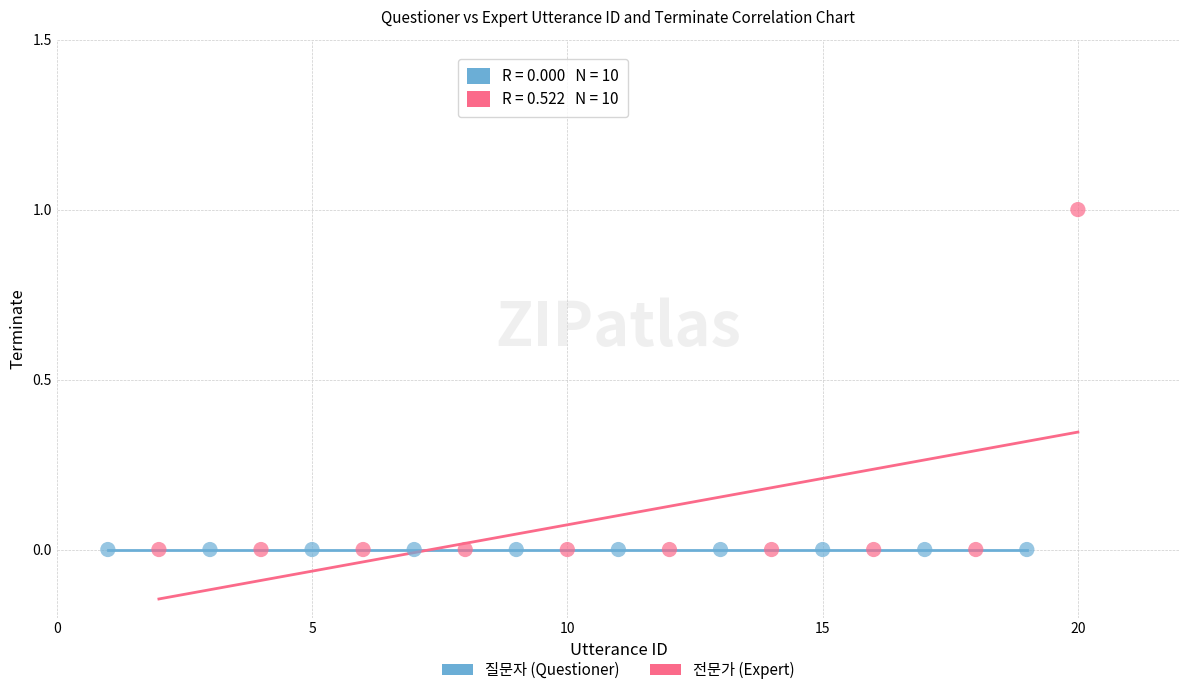

Which series contains the highest Y value?

전문가 (Expert)